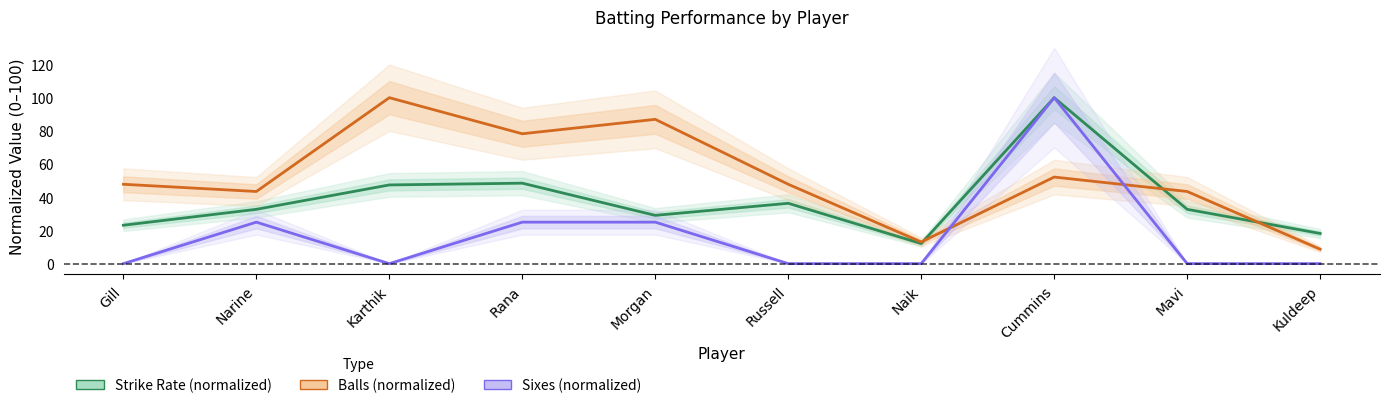

How many lines are shown in the chart?

3